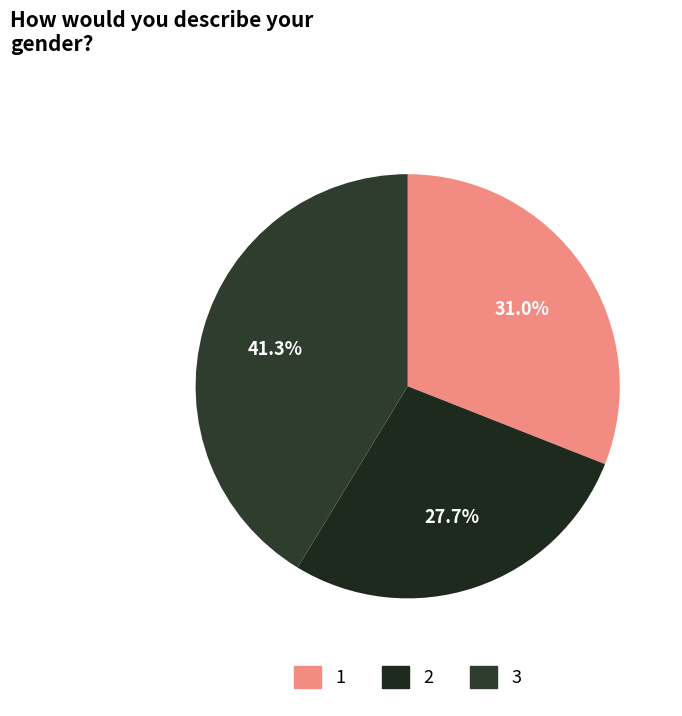

What is the total percentage of 1 and 2?

58.7%